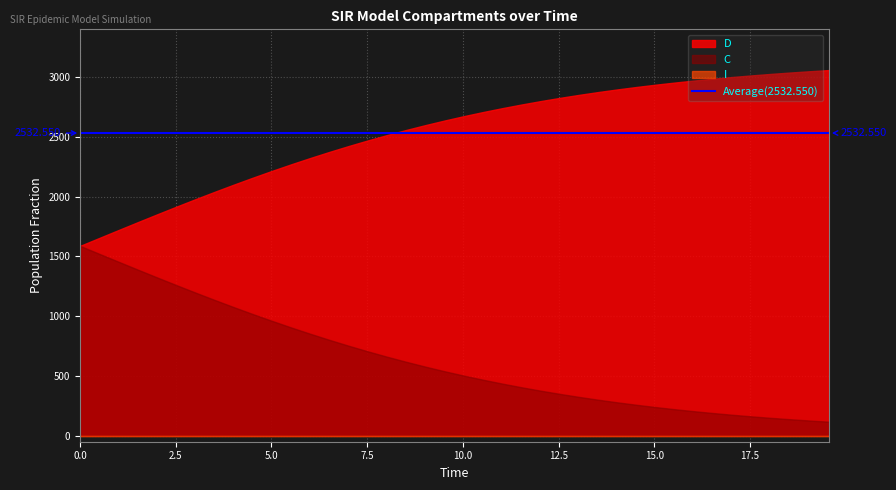

What is the maximum value for D?

3059.3